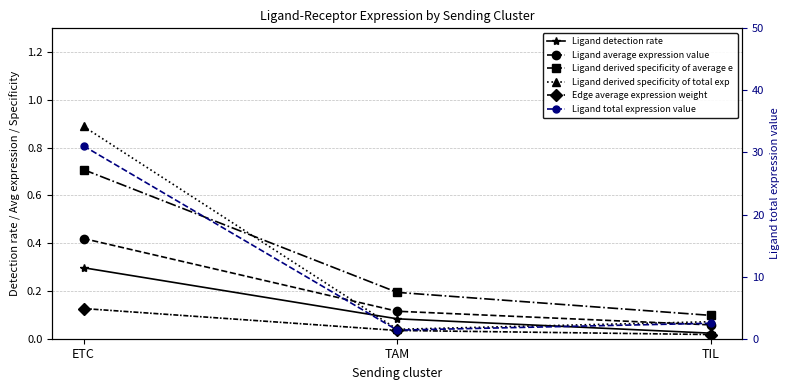

What is the label of the 1st point from the right?

TIL